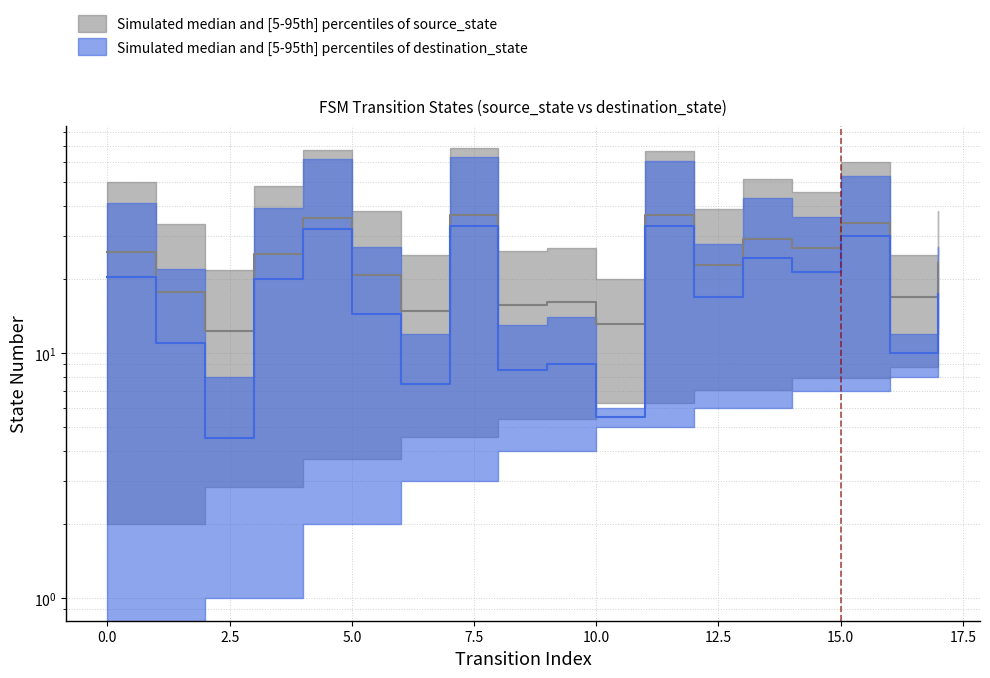

True or false: there are more than 2 points higher than both neighbors.

True